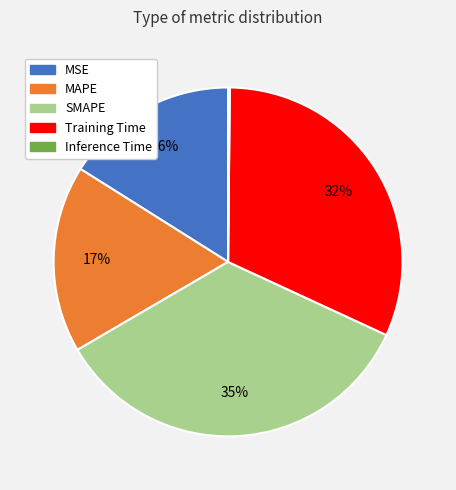

Is the sum of SMAPE and MSE greater than half?

Yes